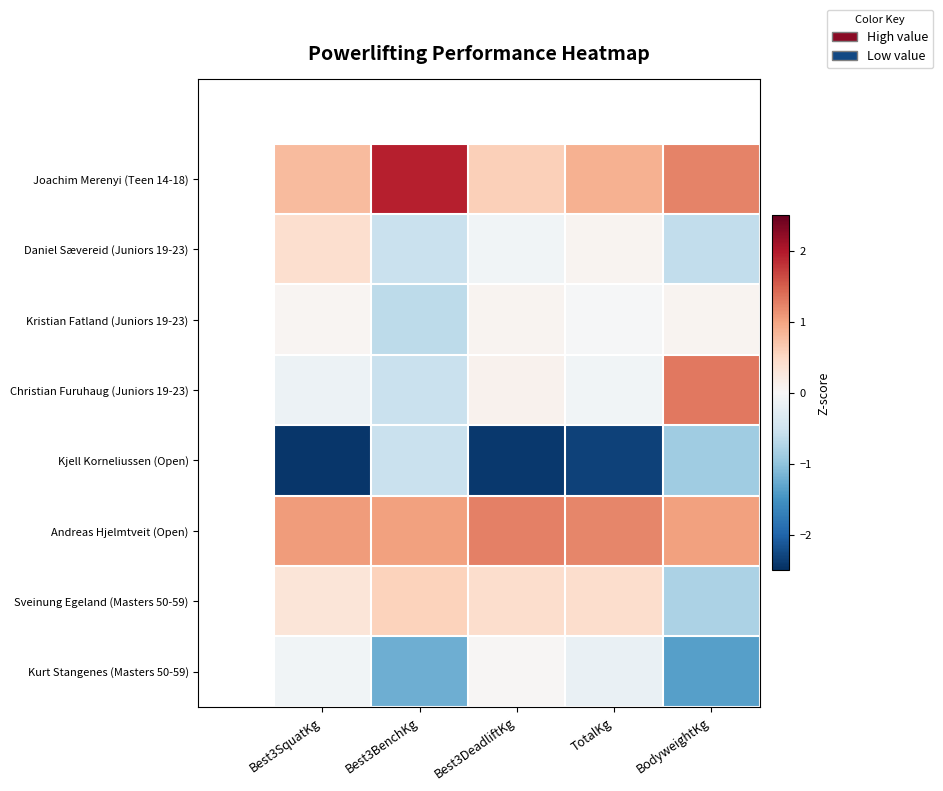

Count the number of data series in this chart.

8